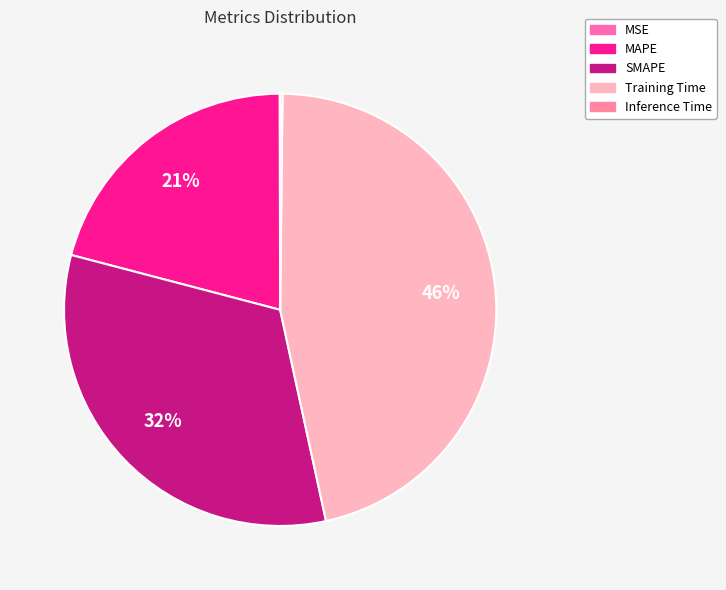

Which has a higher value, Training Time or MAPE?

Training Time